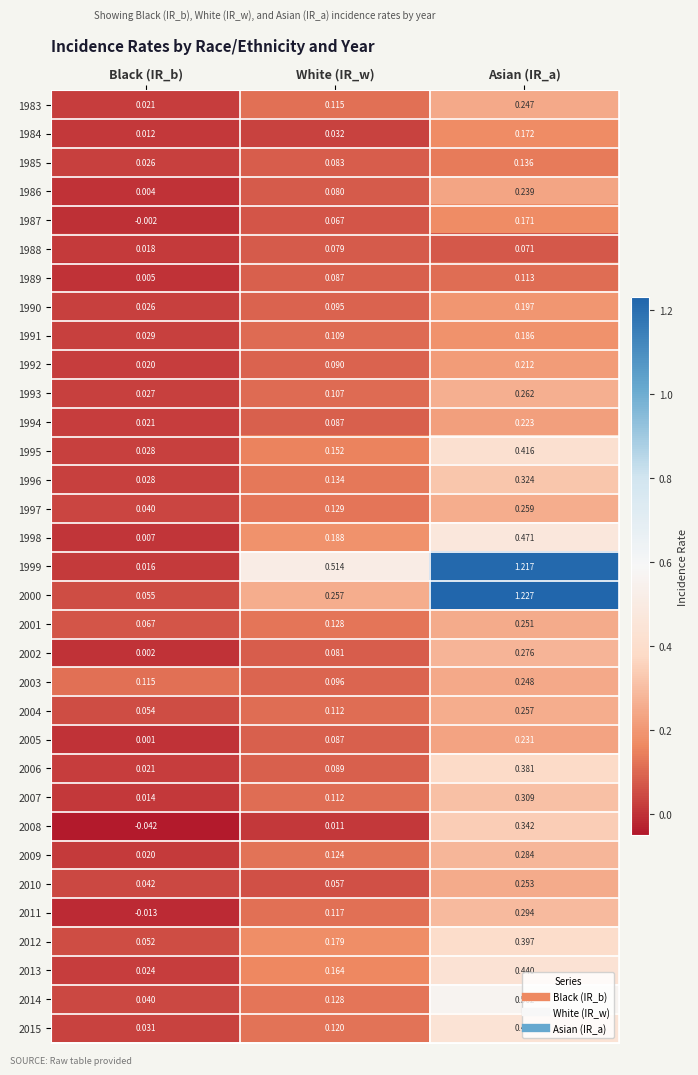

At which label is 2003 closest to 0?

White (IR_w)